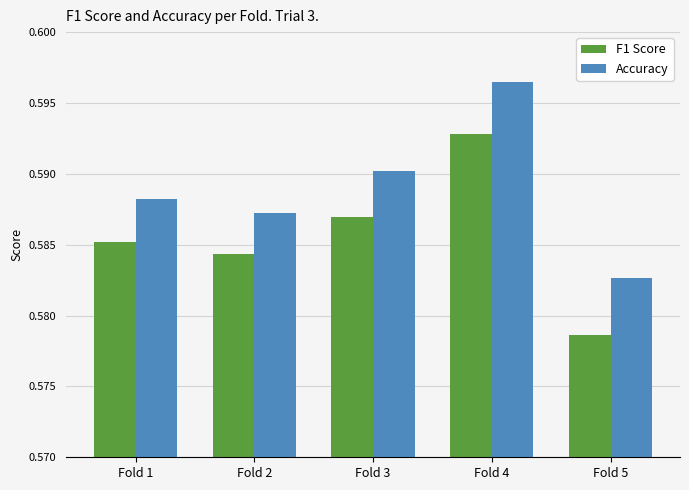

List the labels in order of F1 Score value, largest first.

Fold 4, Fold 3, Fold 1, Fold 2, Fold 5